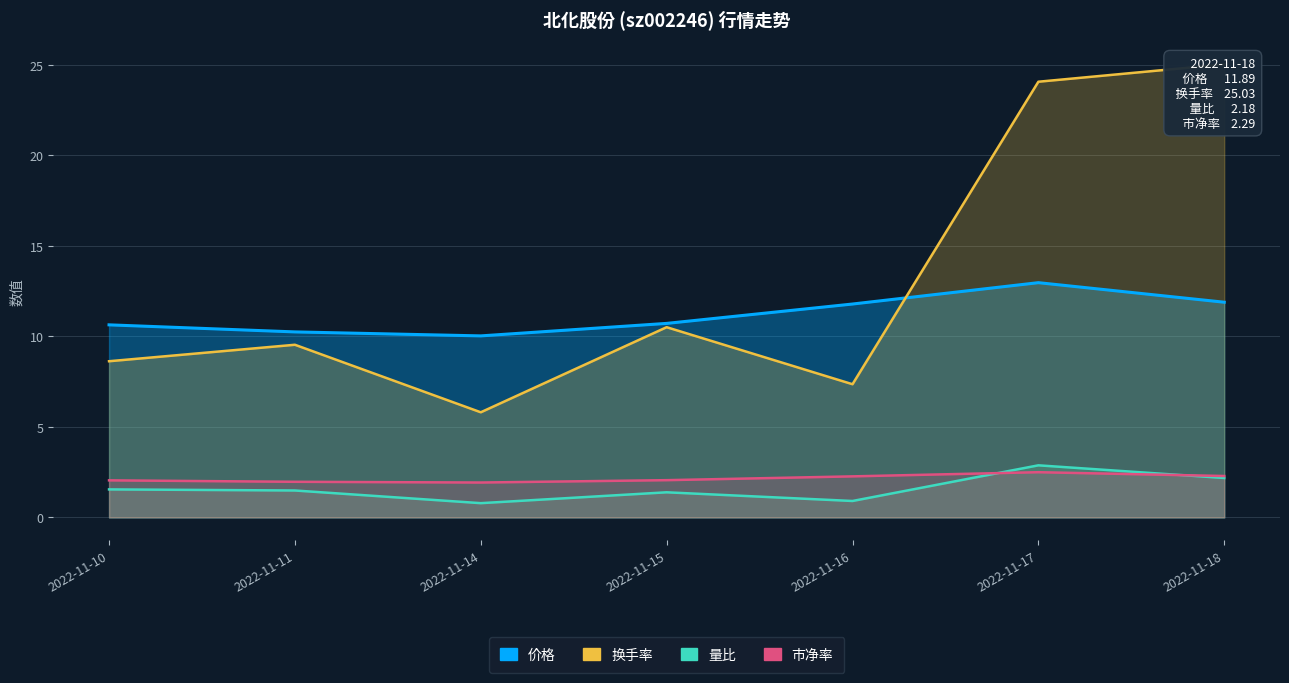

What is the sum of the 量比 values at 2022-11-11 and 2022-11-14?

2.3